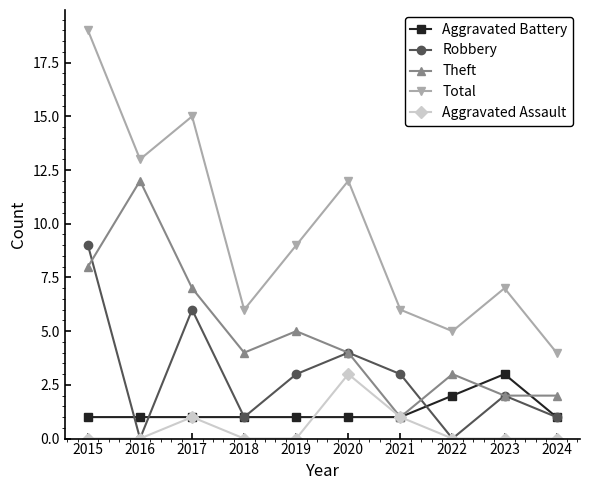

True or false: Robbery and Aggravated Battery cross at least once.

True